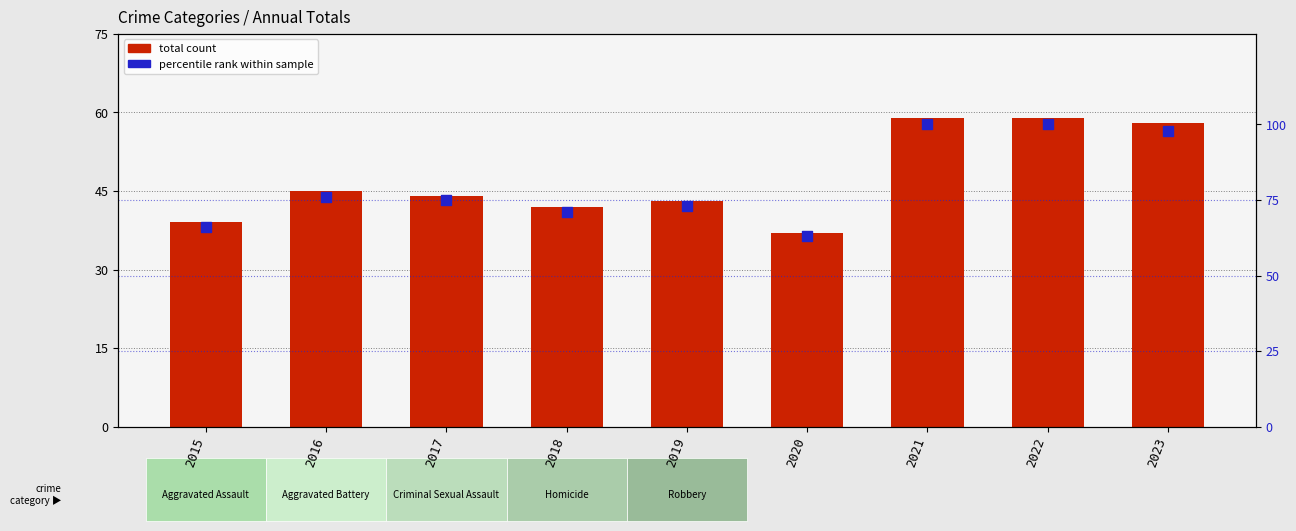

Which series has the largest total across all categories?

percentile rank within sample